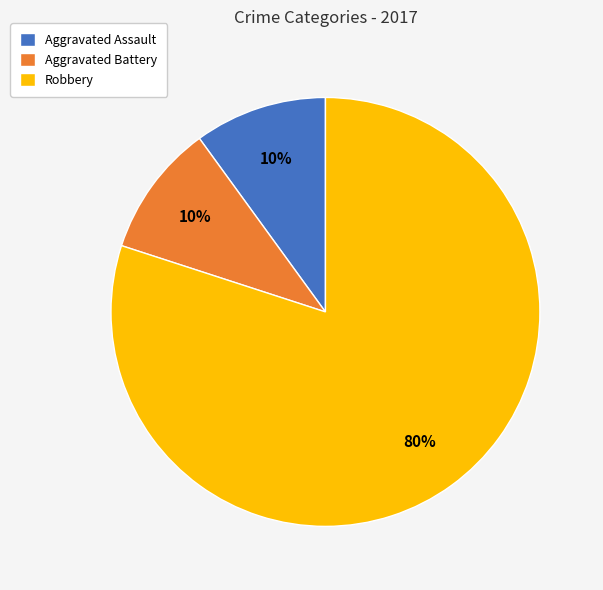

To the nearest percent, what is the combined percentage of Robbery and Aggravated Battery?

90%